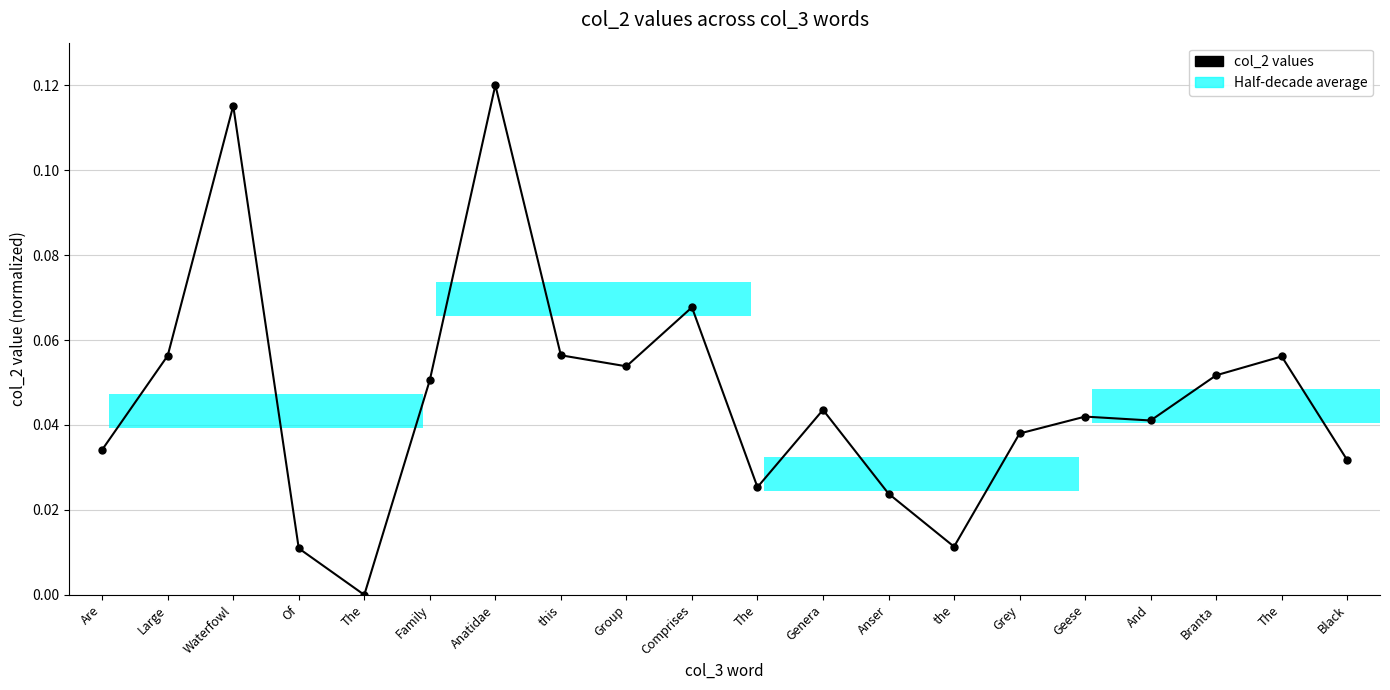

Reading left to right, transcribe all the data shown in this chart.

0.0	0.1	0.1	0.0	0.0	0.1	0.1	0.1	0.1	0.1	0.0	0.0	0.0	0.0	0.0	0.0	0.0	0.1	0.1	0.0